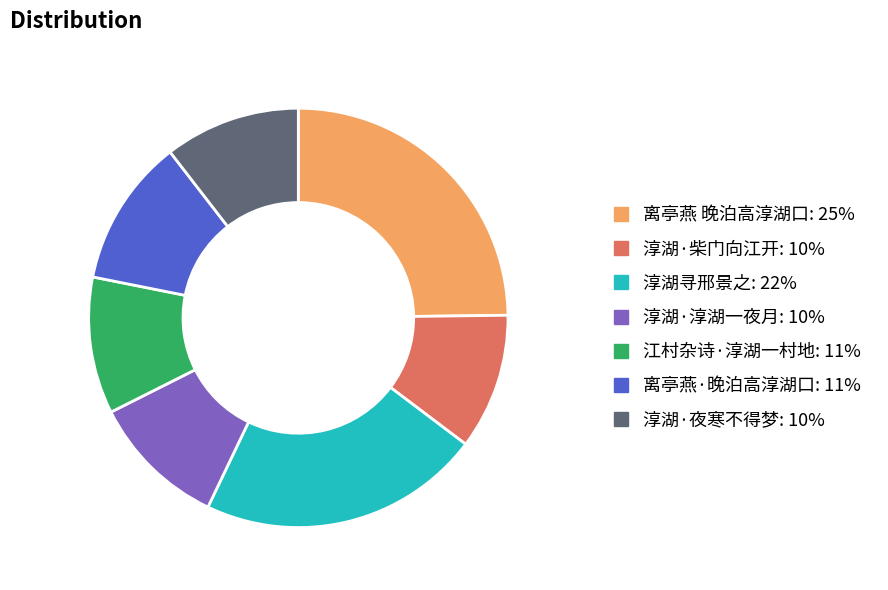

Combined, do 淳湖寻邢景之 and 离亭燕·晚泊高淳湖口 account for over 50%?

No